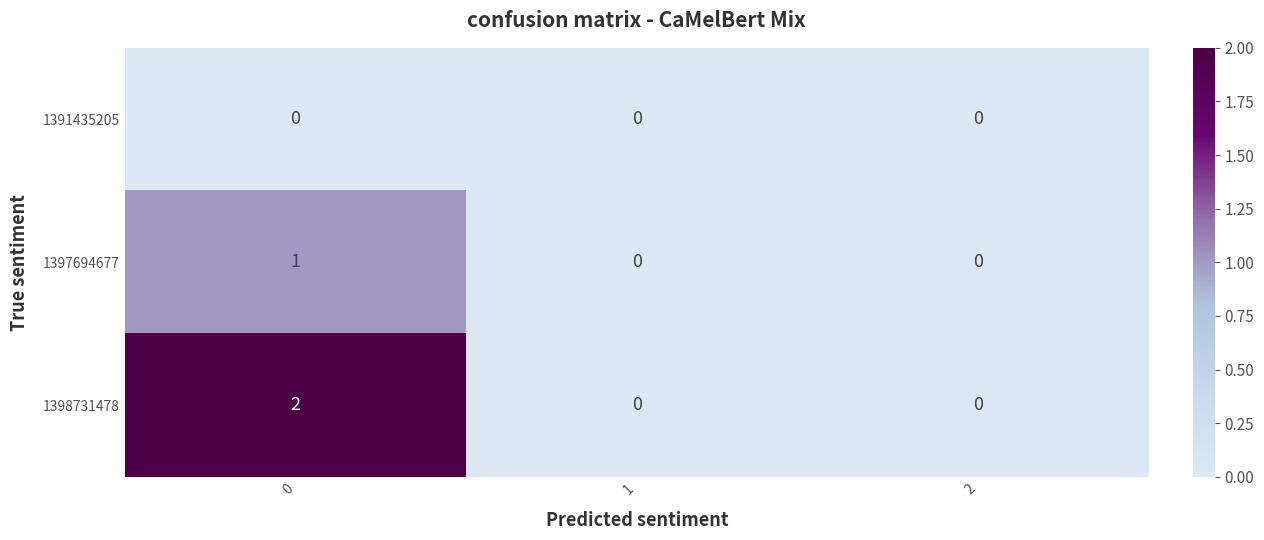

Count the number of data series in this chart.

3